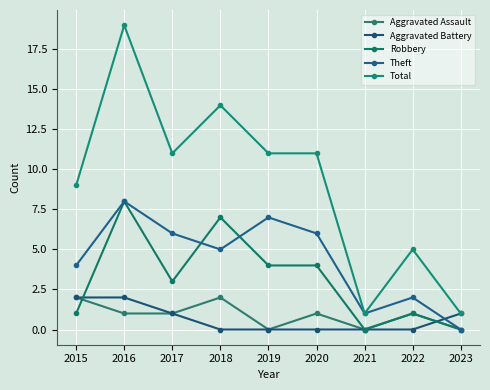

What is the sum of all Aggravated Assault values?

8